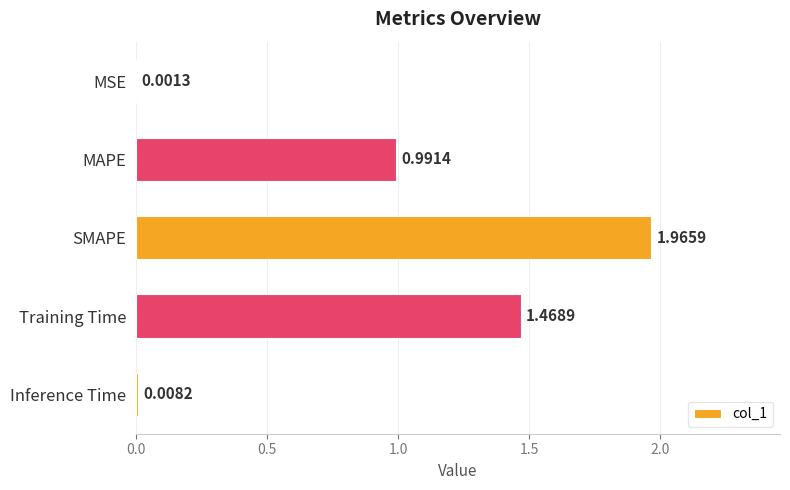

What is the sum of the values at SMAPE and MAPE?

3.0